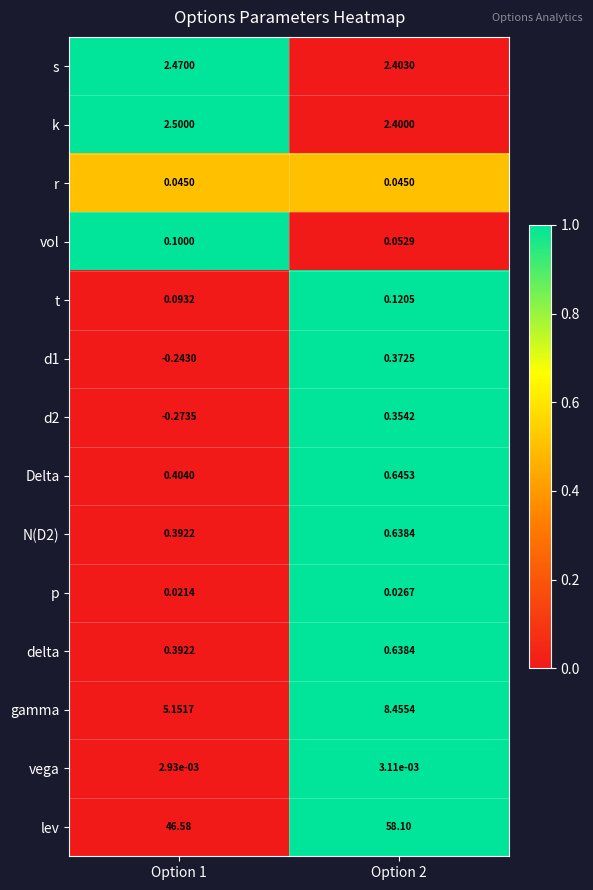

Is the value of d2 at Option 2 greater than the value of N(D2) at Option 1?

No